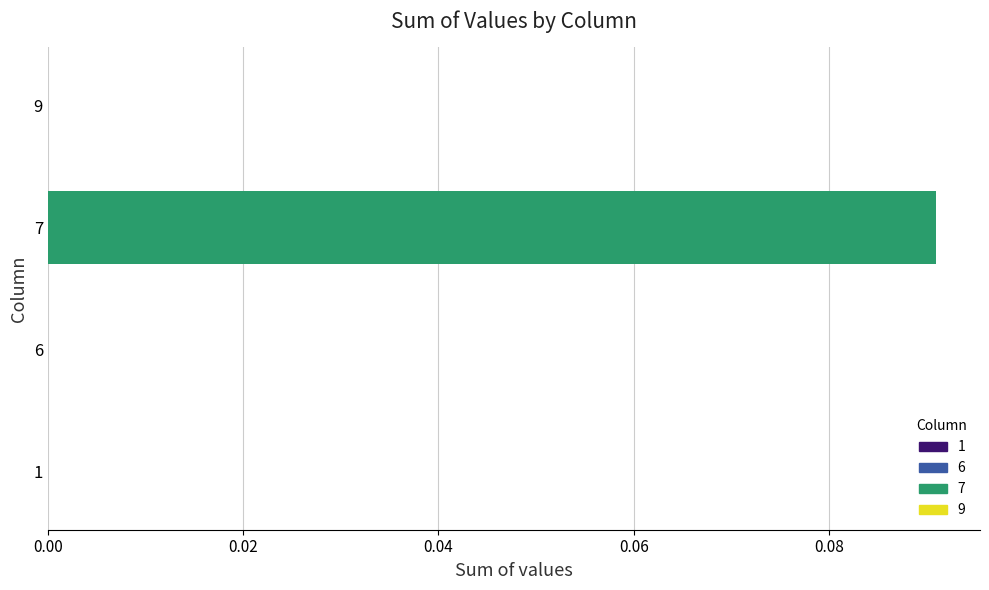

The value at 6 is 0.0. True or false?

True